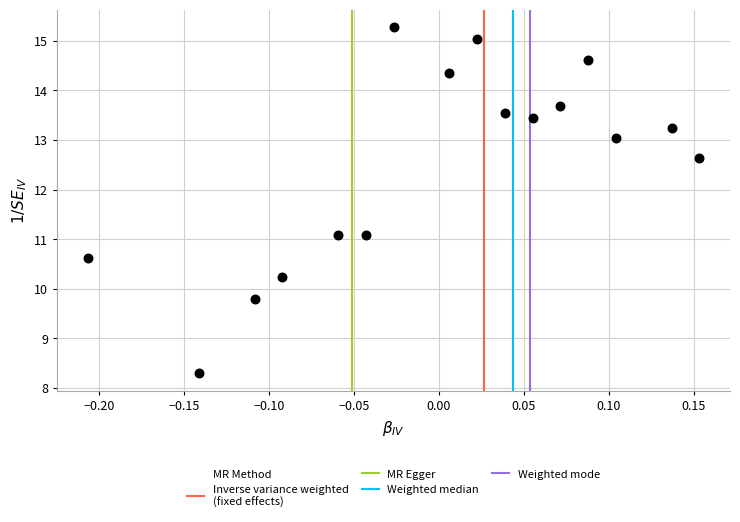

What is the range of Y values (max minus min)?

7.0